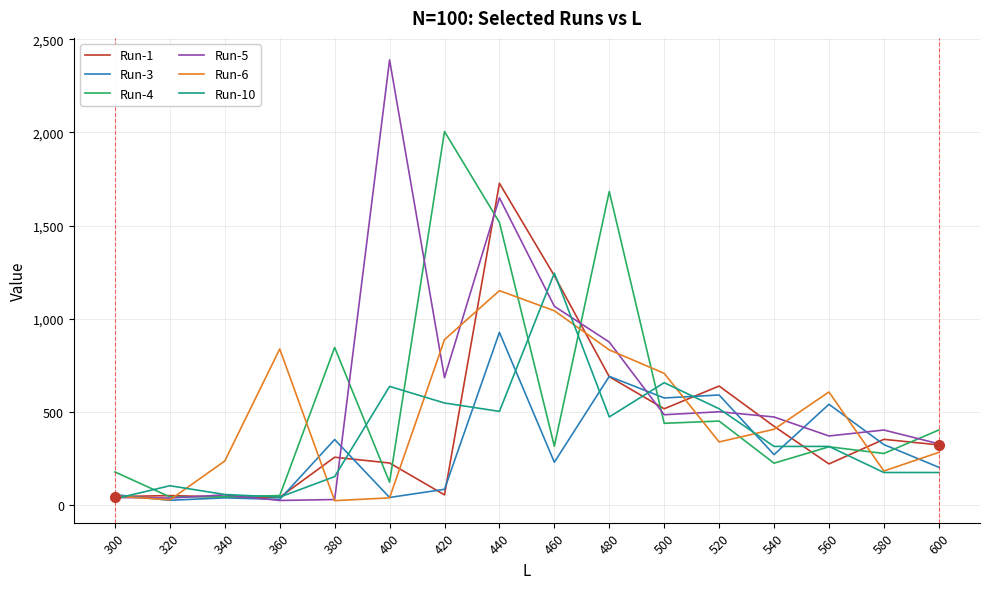

The value of Run-4 at 480 is 1683. True or false?

True